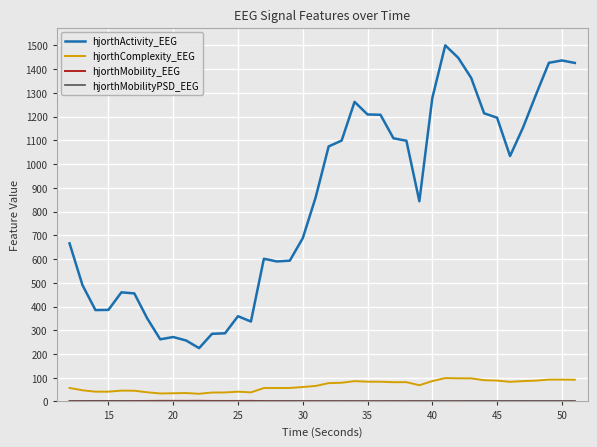

Which series has the largest total across all categories?

hjorthActivity_EEG